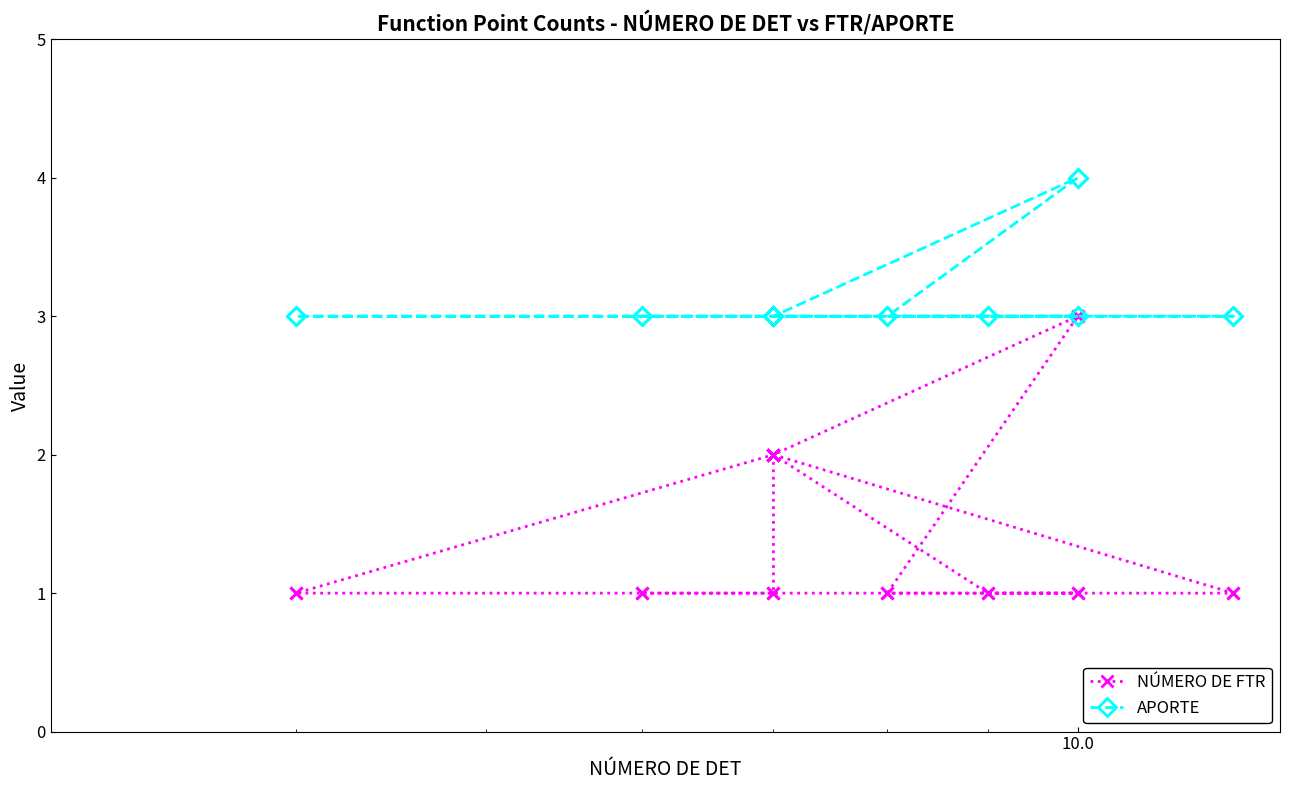

True or false: APORTE and NÚMERO DE FTR intersect in this chart.

False